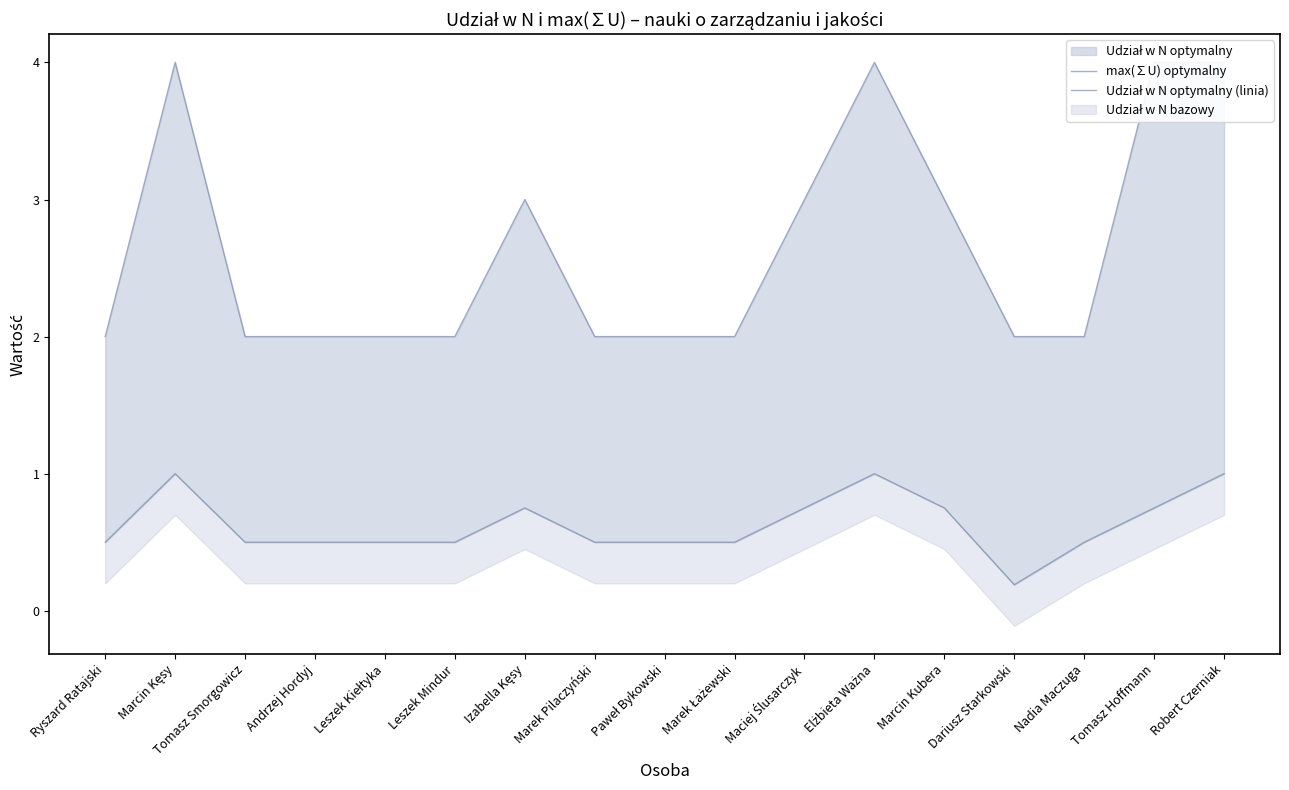

Rank the series at Paweł Bykowski from lowest to highest value.

Udział w N optymalny (linia), max(∑U) optymalny